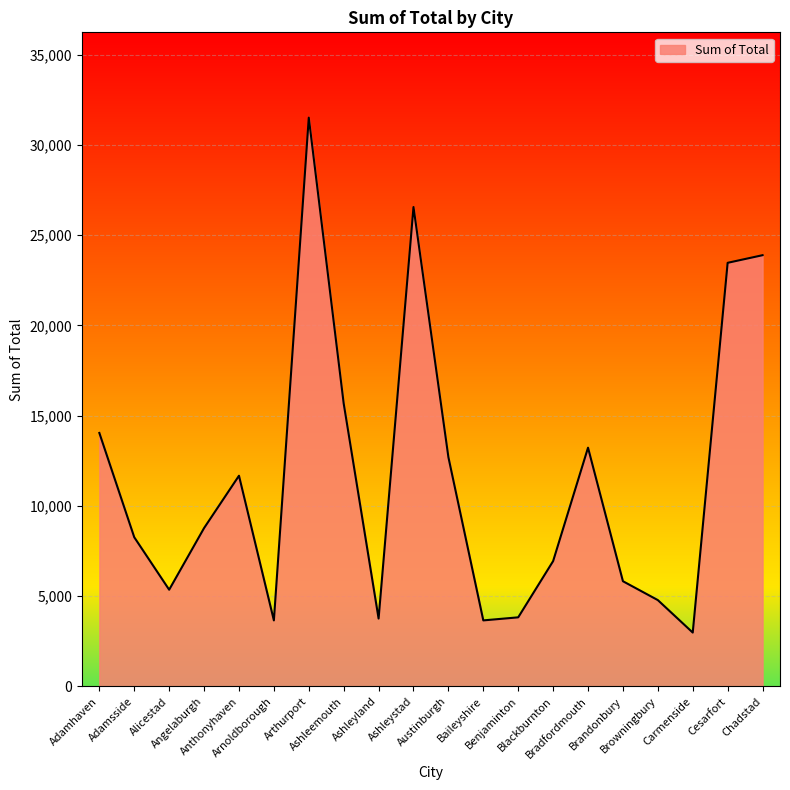

What position from the left is Bradfordmouth?

15